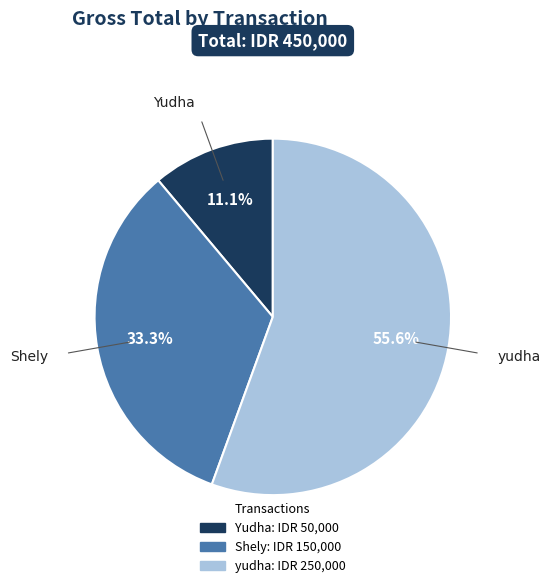

Is there a majority slice in this chart?

Yes